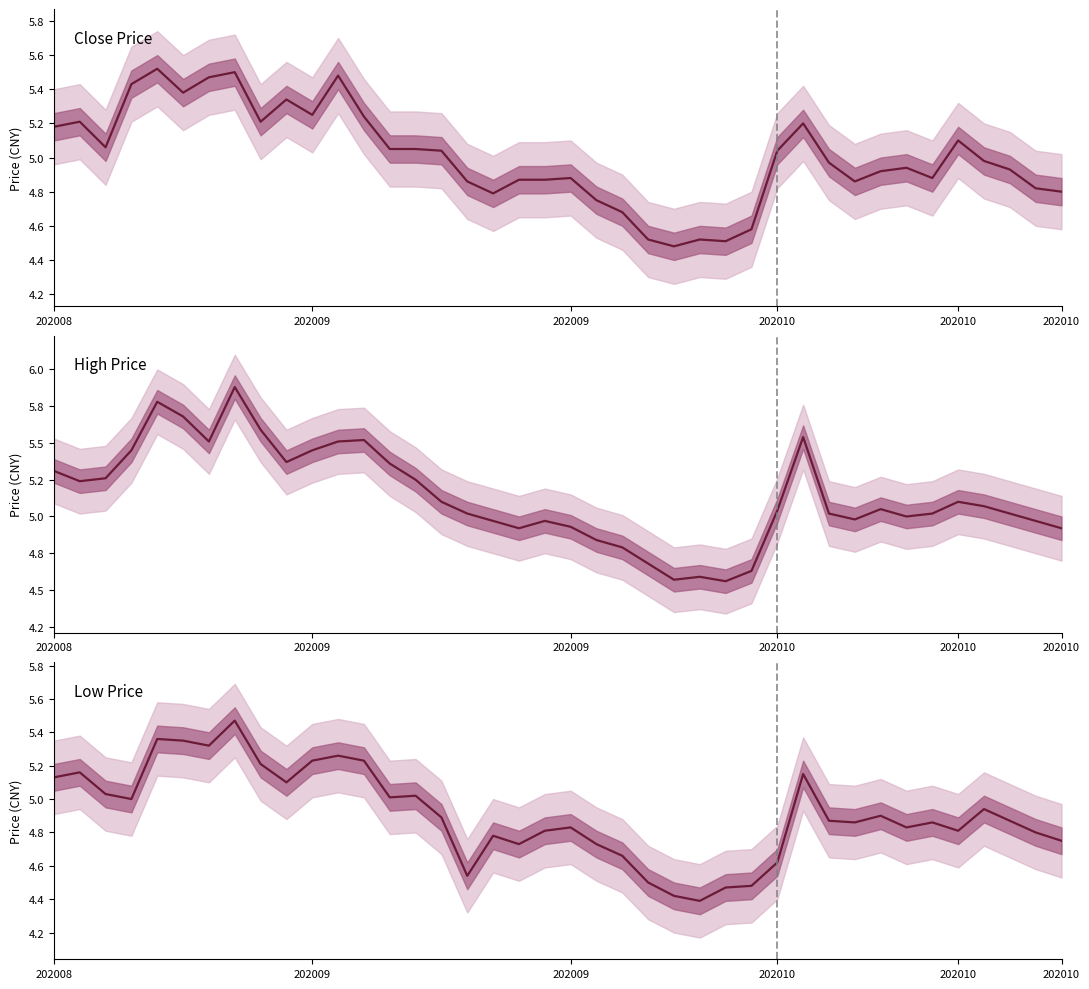

What is the maximum value shown in the chart?

5.9